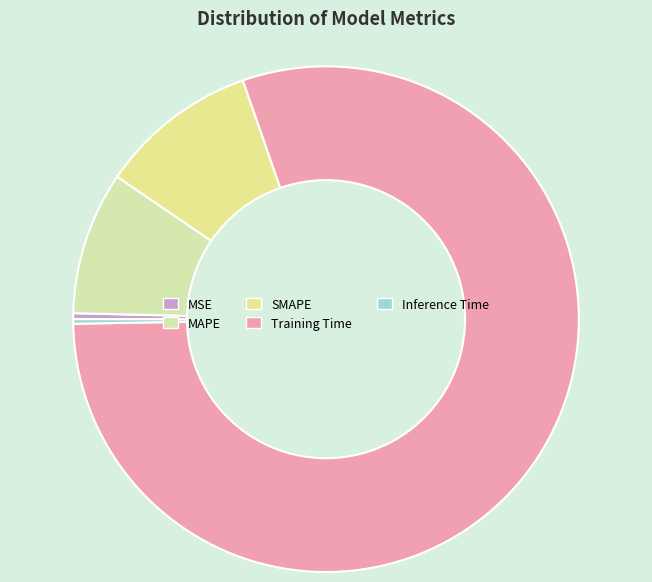

How many slices are in this pie chart?

5